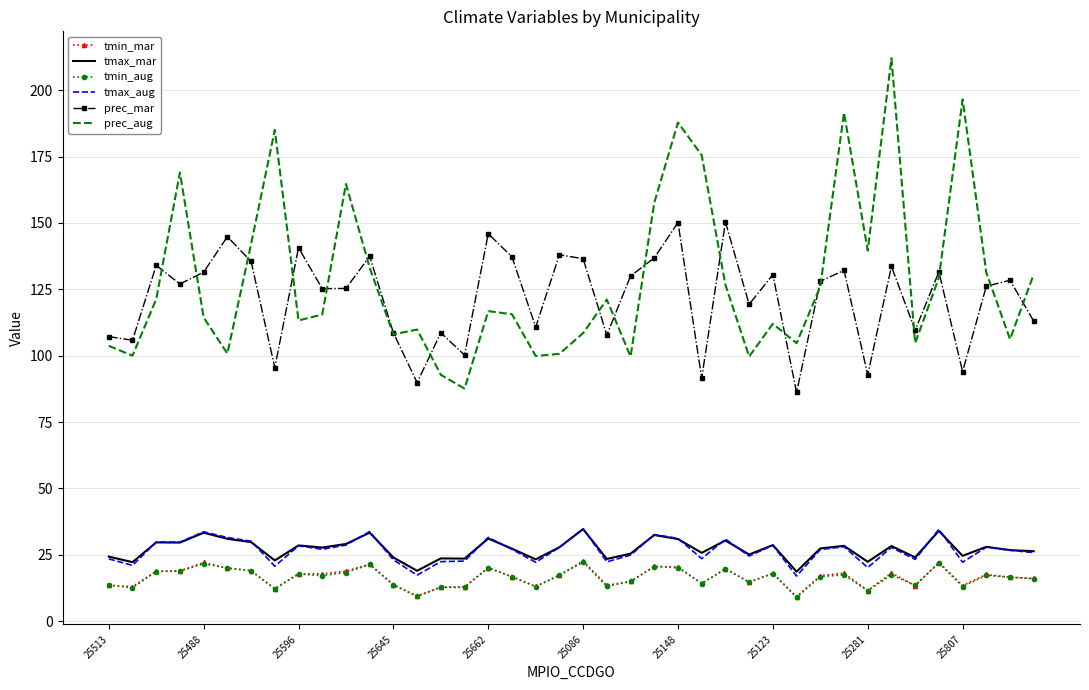

True or false: tmin_mar has more than 2 points higher than both neighbors.

True